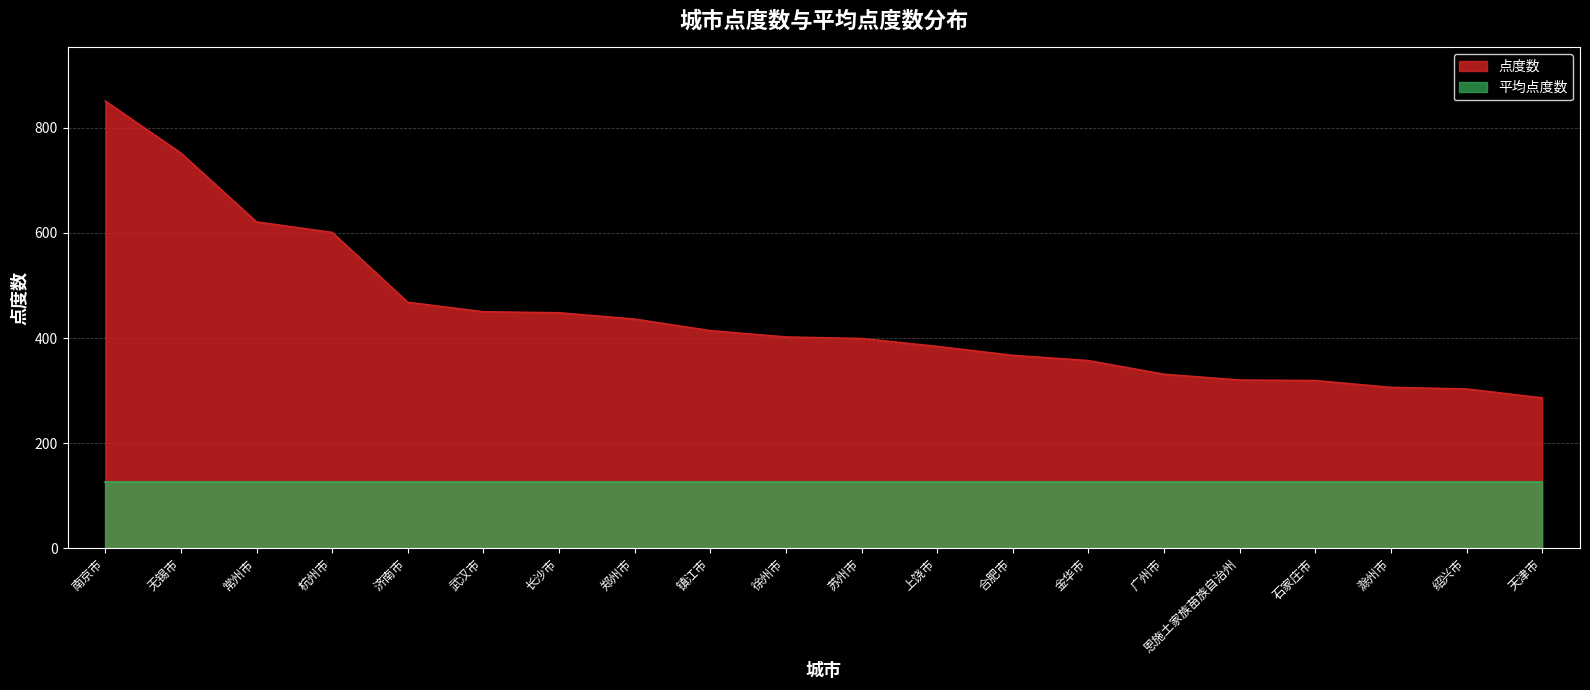

What is the sum of all values?

8815